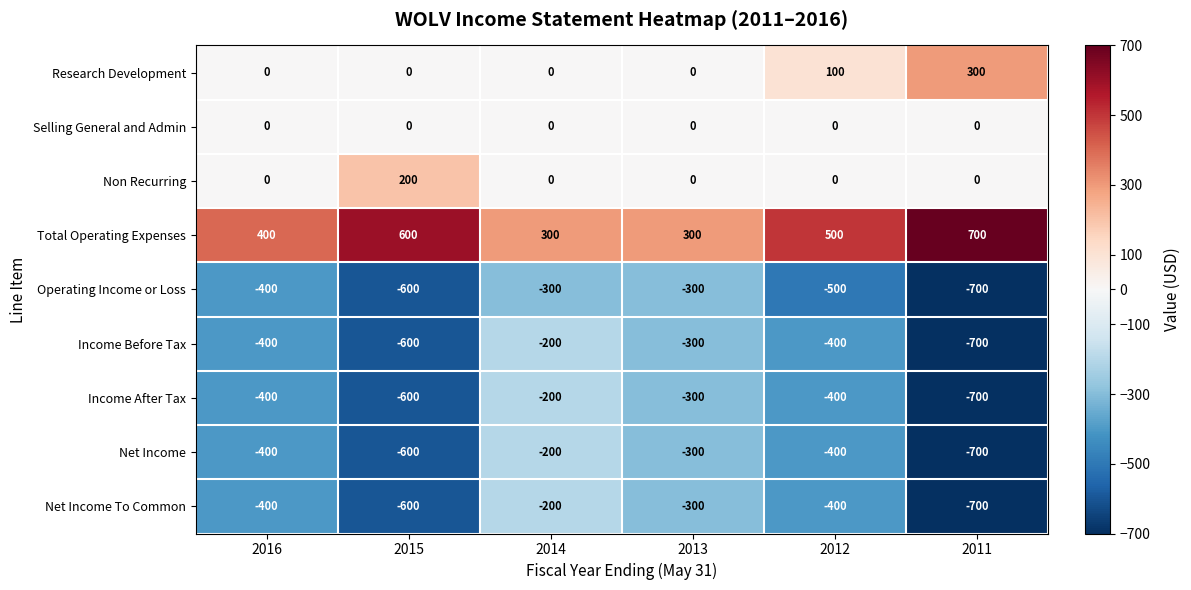

What is the difference between the highest and lowest values at 2016?

800